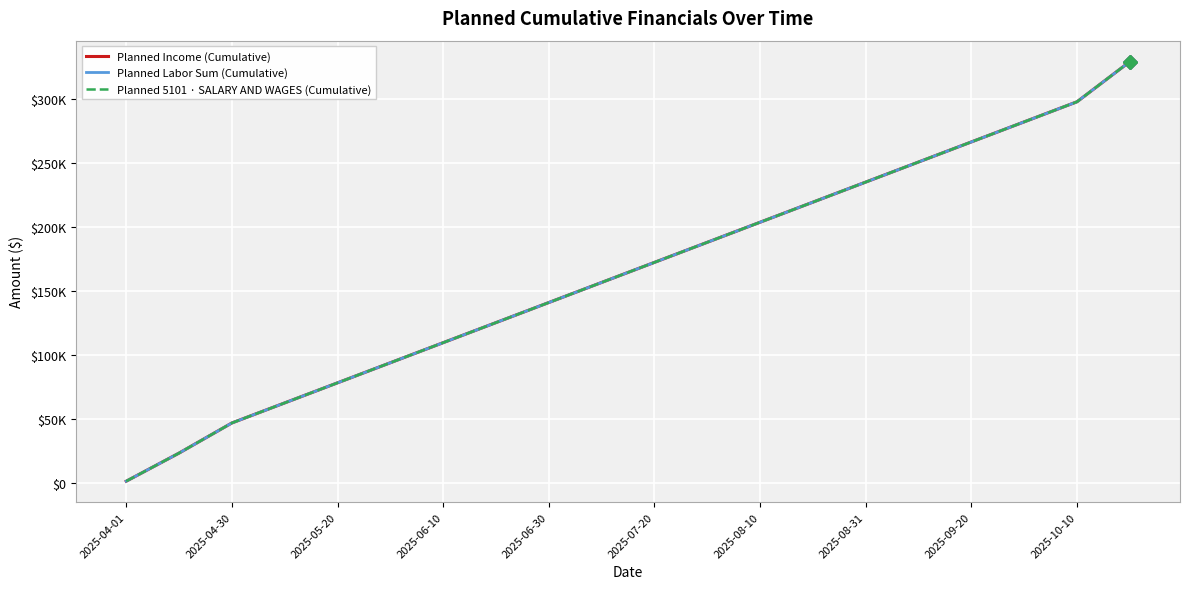

What is the maximum value for Planned Labor Sum (Cumulative)?

329272.6